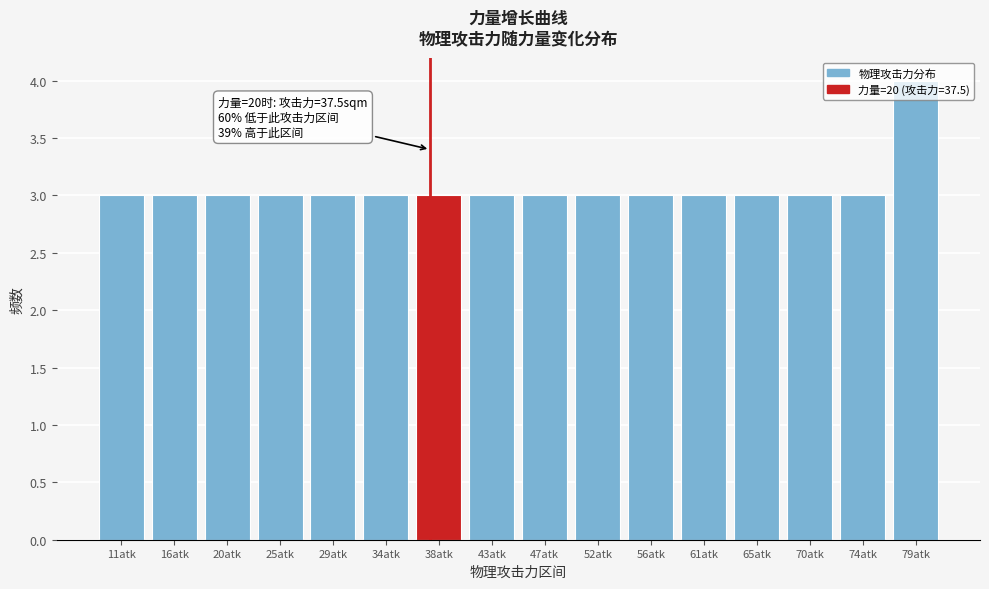

Over which range of the x-axis is the bar tallest?

76.5 to 81.0